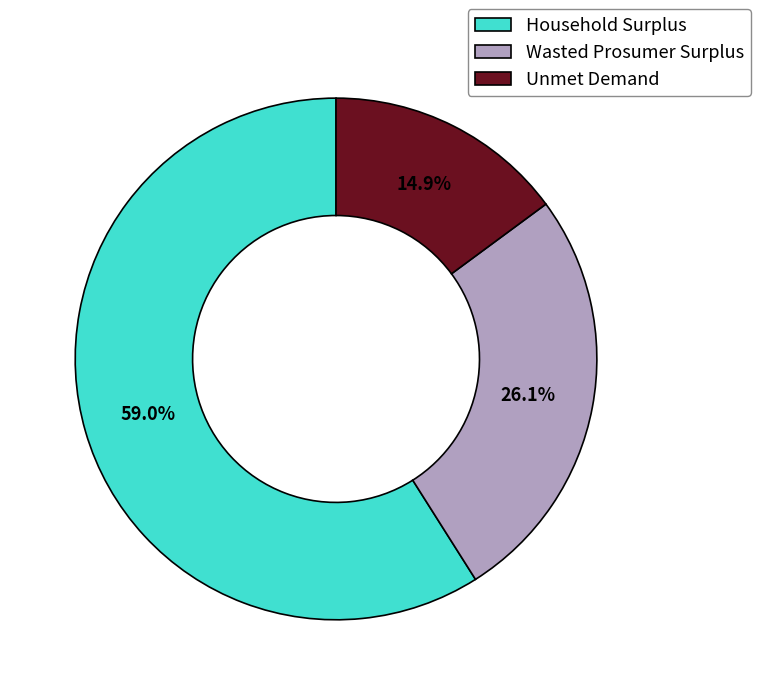

How many slices are in this pie chart?

3